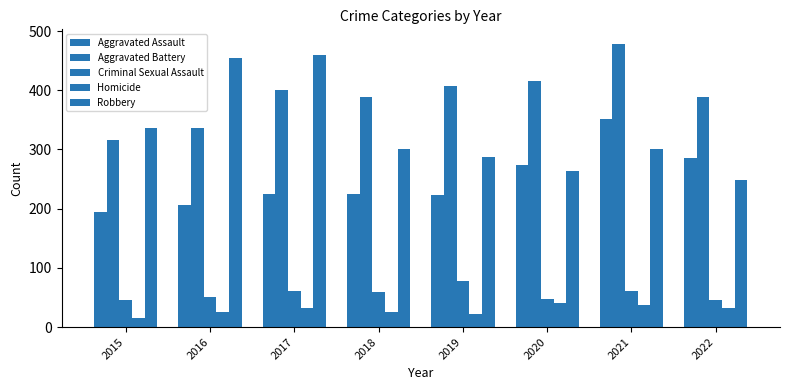

How many bars are there in total?

40